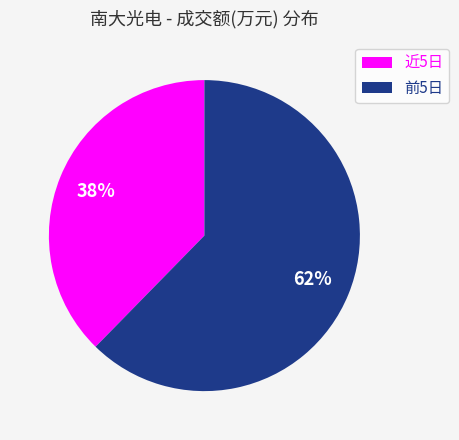

What percentage is the 近5日 slice, to the nearest percent?

38%